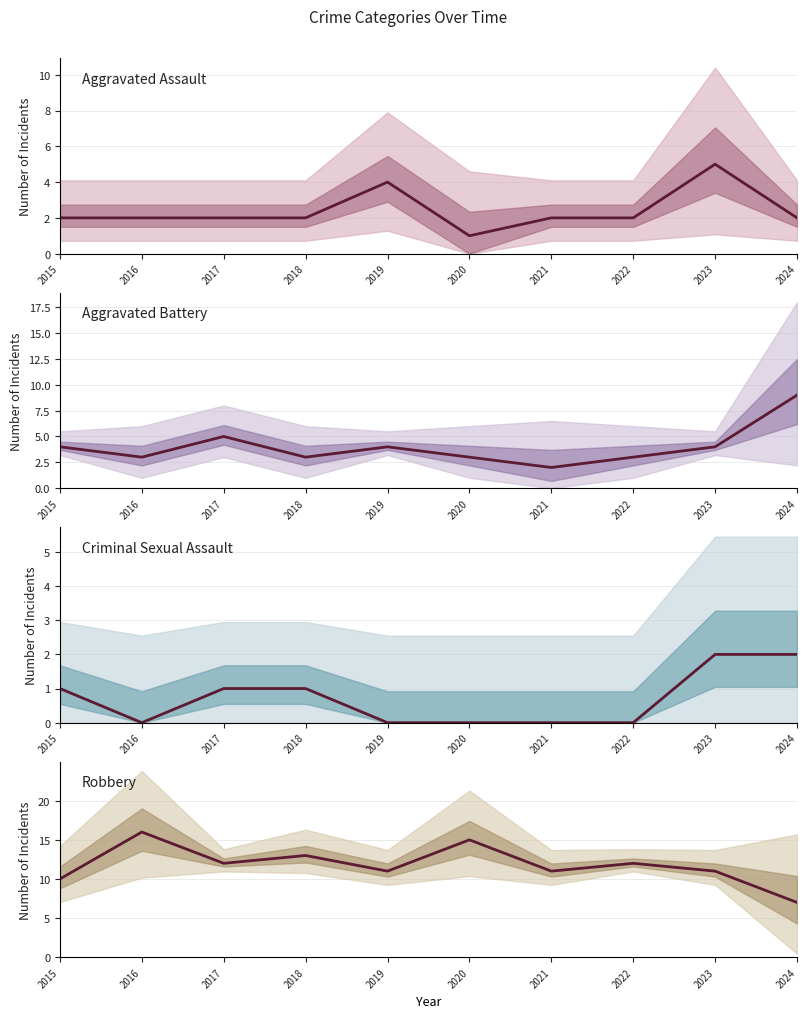

Rank the series at 2016 from highest to lowest value.

Robbery, Aggravated Battery, Aggravated Assault, Criminal Sexual Assault